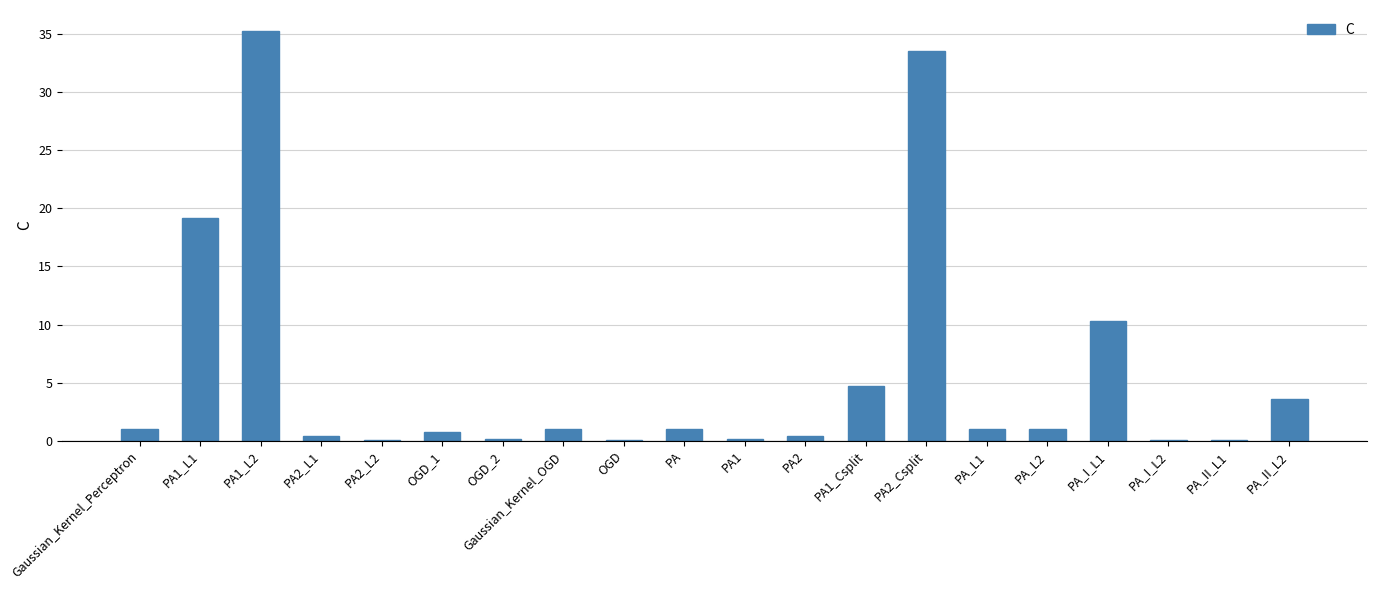

Between PA_L2 and PA_II_L2, which is larger?

PA_II_L2